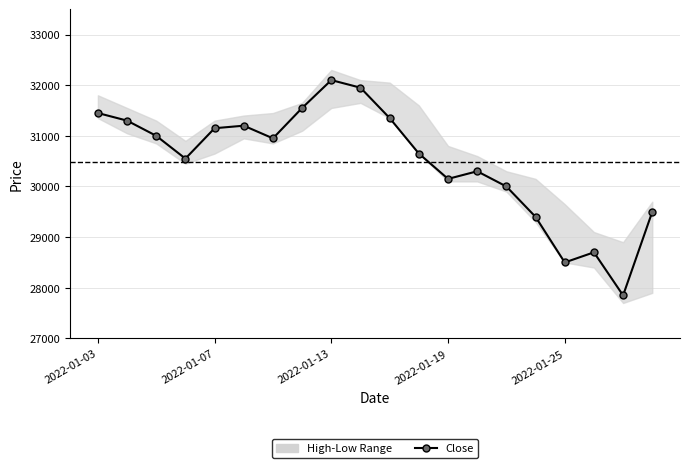

At which label does the data first exceed 30950?

2022-01-03